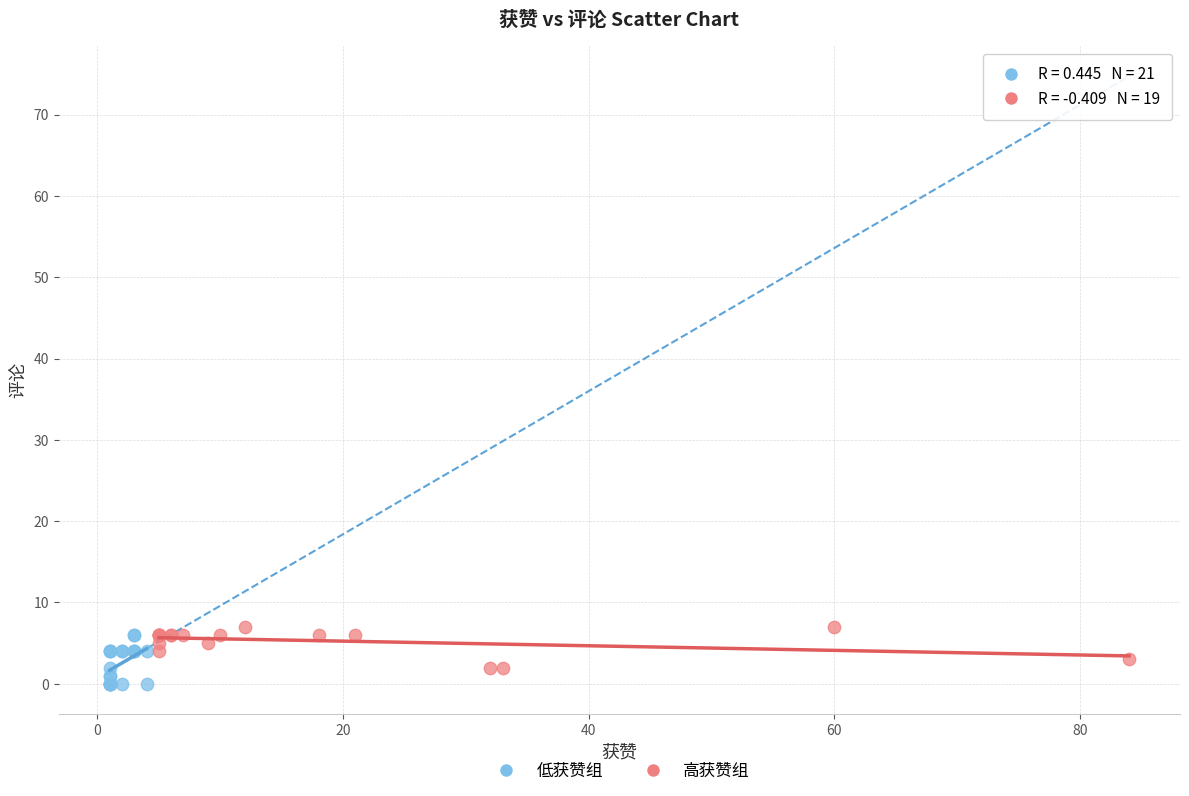

What are all the series names shown in the legend?

低获赞组, 高获赞组